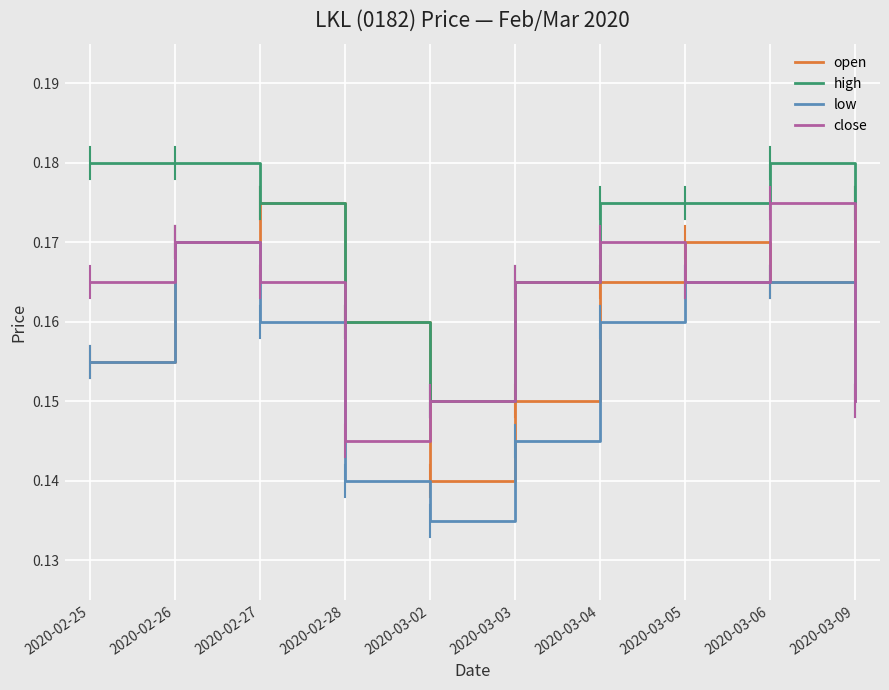

At which label does low reach its peak?

2020-02-26